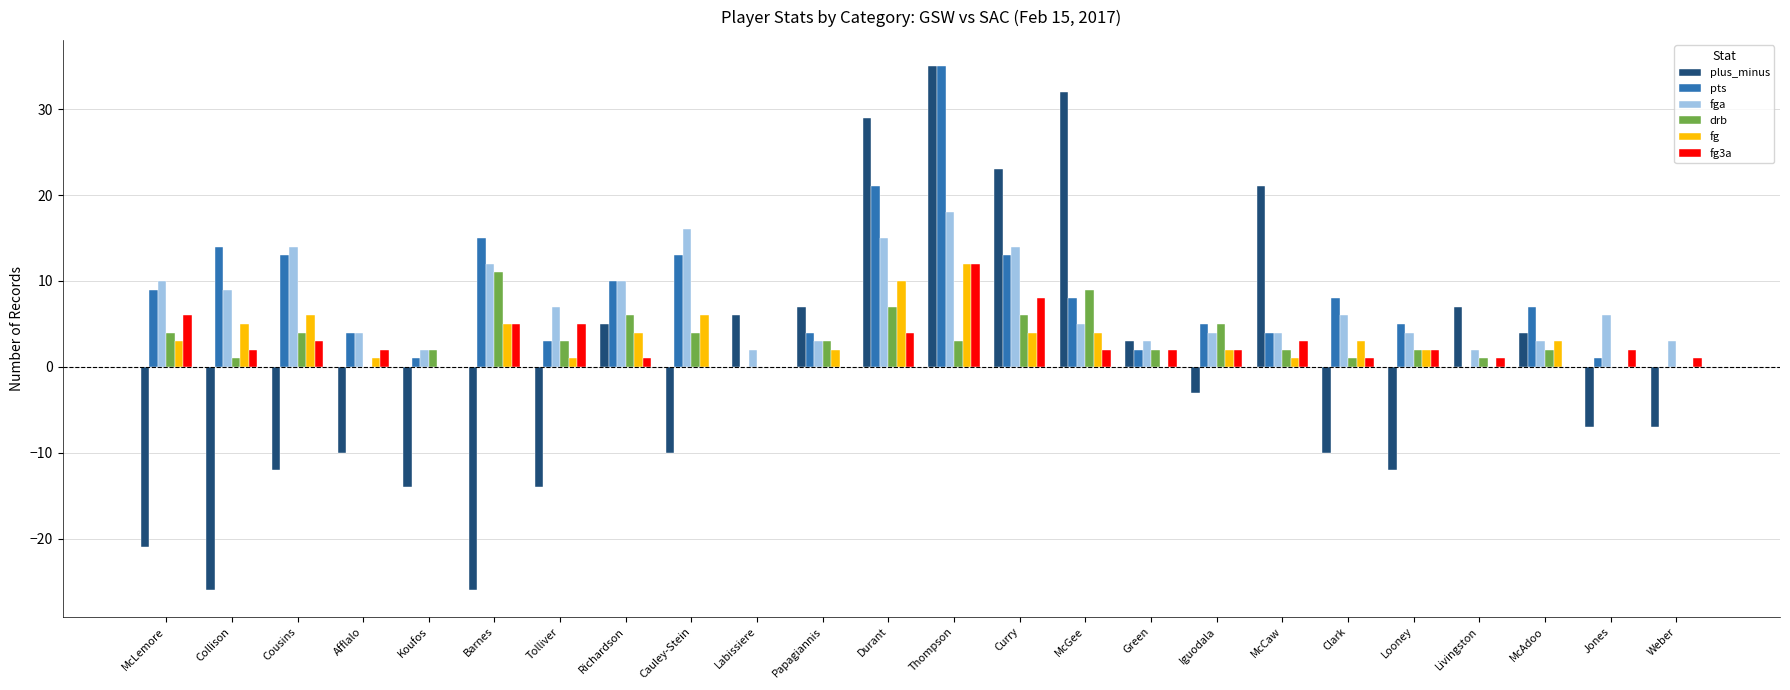

Between Durant and McGee, which series saw the biggest shift?

pts